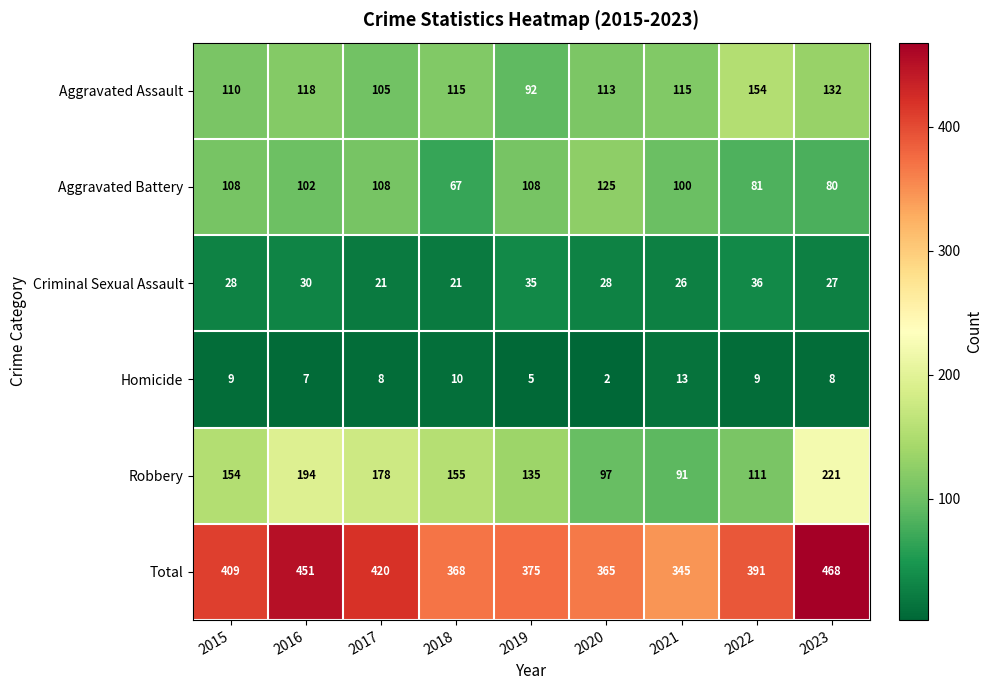

What is the total value across all series at 2019?

750